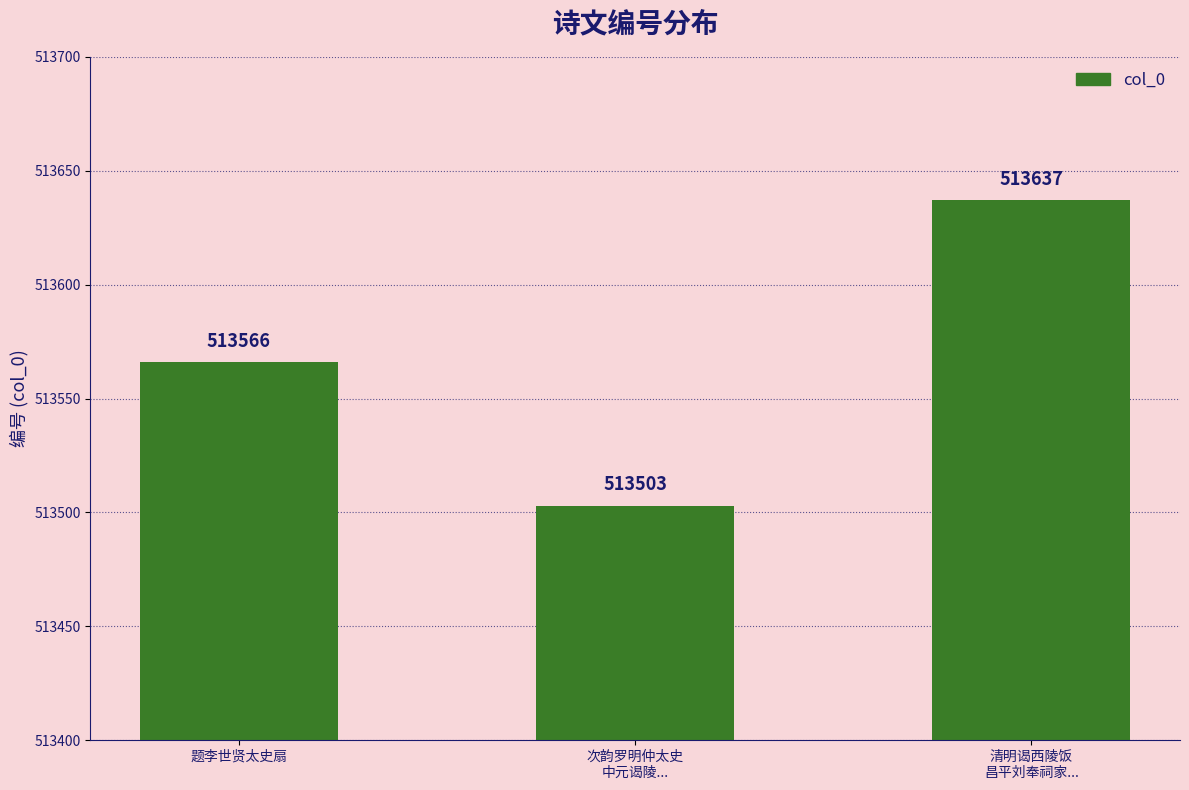

What is the sum of the values at 次韵罗明仲太史
中元谒陵... and 清明谒西陵饭
昌平刘奉祠家...?

1027140